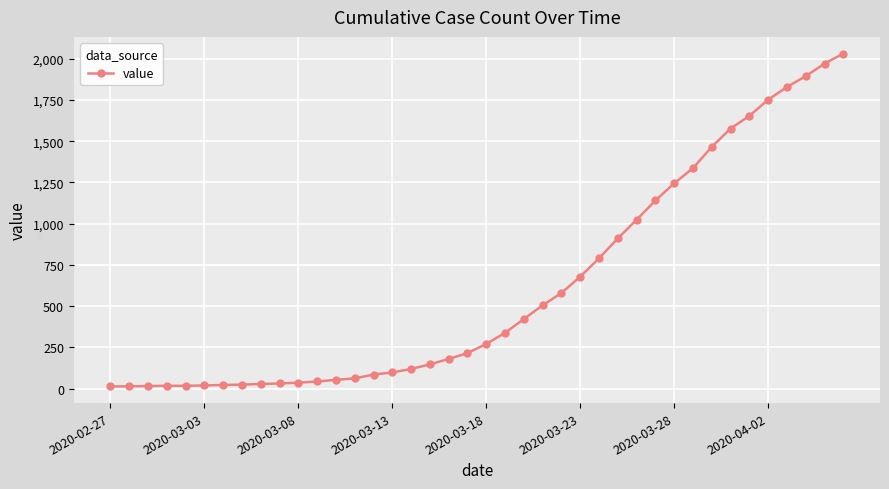

Does the chart have visible grid lines?

Yes